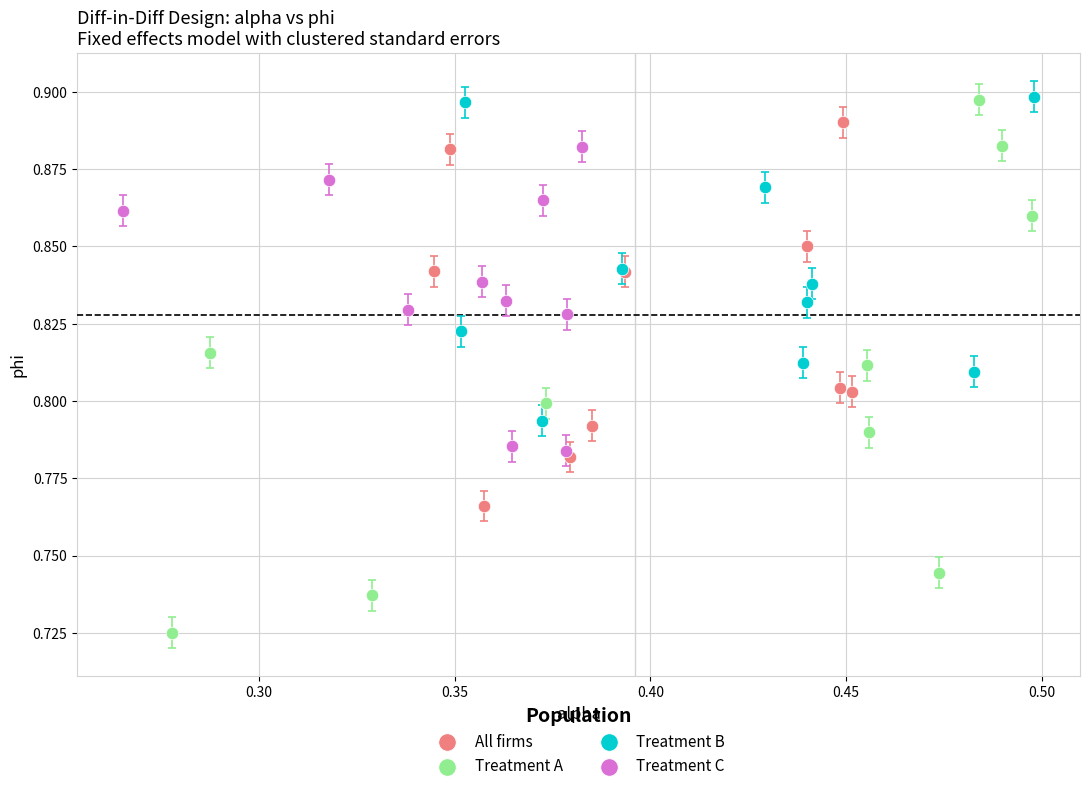

Which series contains the lowest Y value?

Treatment A